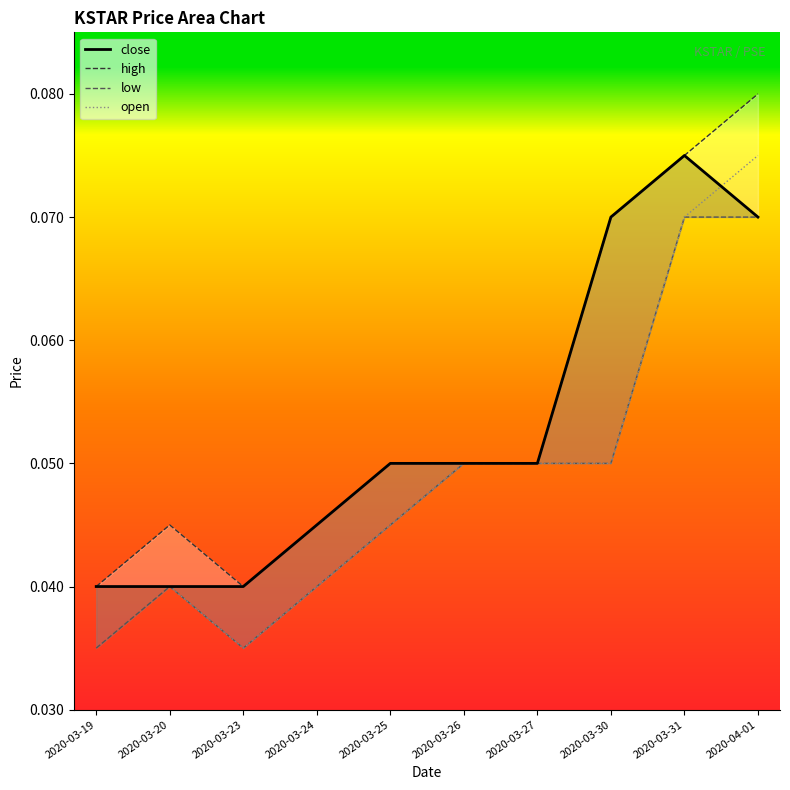

Reading left to right, list all the values displayed in this chart.

close: 2020-03-19=0.0	2020-03-20=0.0	2020-03-23=0.0	2020-03-24=0.0	2020-03-25=0.1	2020-03-26=0.1	2020-03-27=0.1	2020-03-30=0.1	2020-03-31=0.1	2020-04-01=0.1
high: 2020-03-19=0.0	2020-03-20=0.0	2020-03-23=0.0	2020-03-24=0.0	2020-03-25=0.1	2020-03-26=0.1	2020-03-27=0.1	2020-03-30=0.1	2020-03-31=0.1	2020-04-01=0.1
low: 2020-03-19=0.0	2020-03-20=0.0	2020-03-23=0.0	2020-03-24=0.0	2020-03-25=0.0	2020-03-26=0.1	2020-03-27=0.1	2020-03-30=0.1	2020-03-31=0.1	2020-04-01=0.1
open: 2020-03-19=0.0	2020-03-20=0.0	2020-03-23=0.0	2020-03-24=0.0	2020-03-25=0.0	2020-03-26=0.1	2020-03-27=0.1	2020-03-30=0.1	2020-03-31=0.1	2020-04-01=0.1